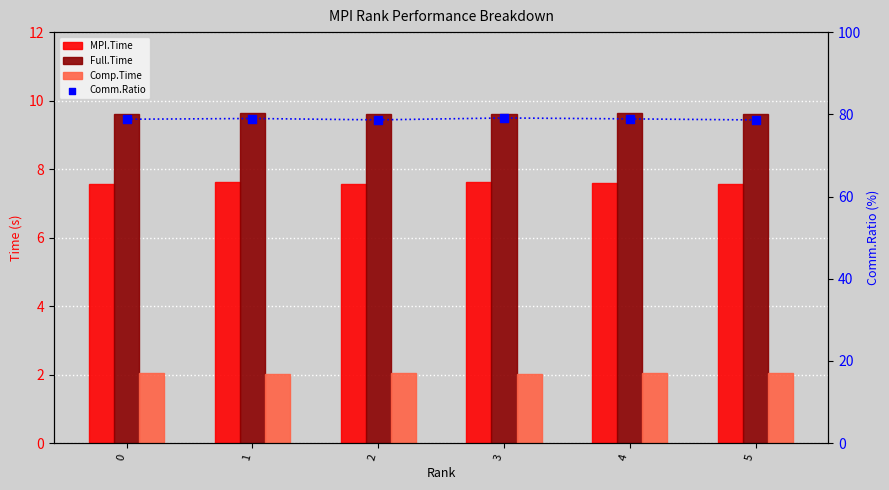

At how many categories does at least one series exceed 70?

6